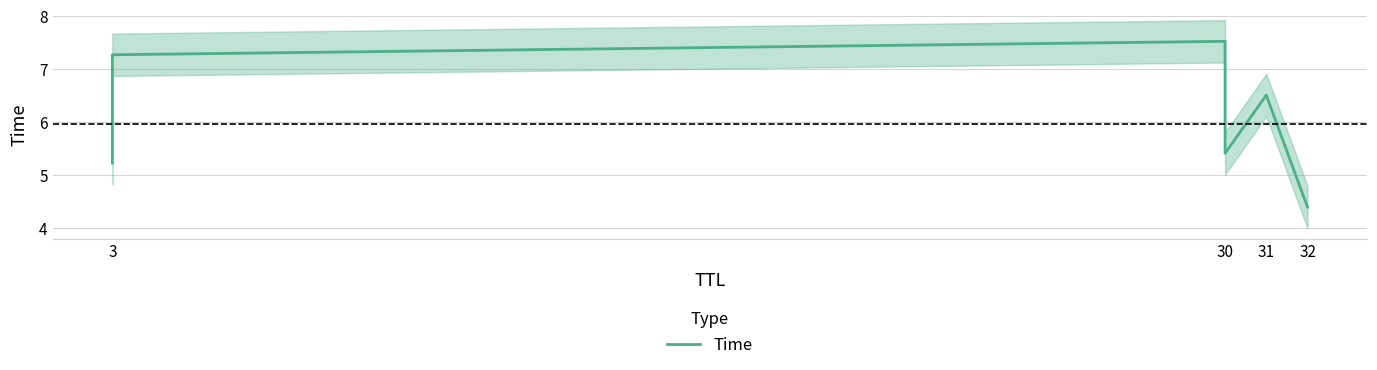

What is the change in value from 3 to 30?

-1.9